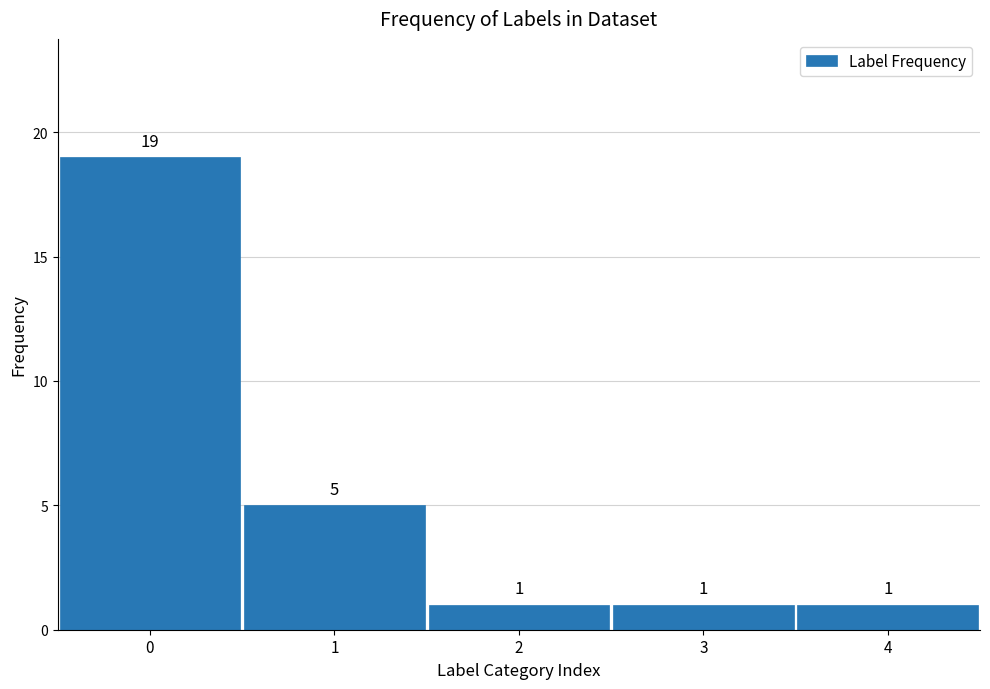

Reading right to left, extract all data points from this chart.

1	1	1	5	19